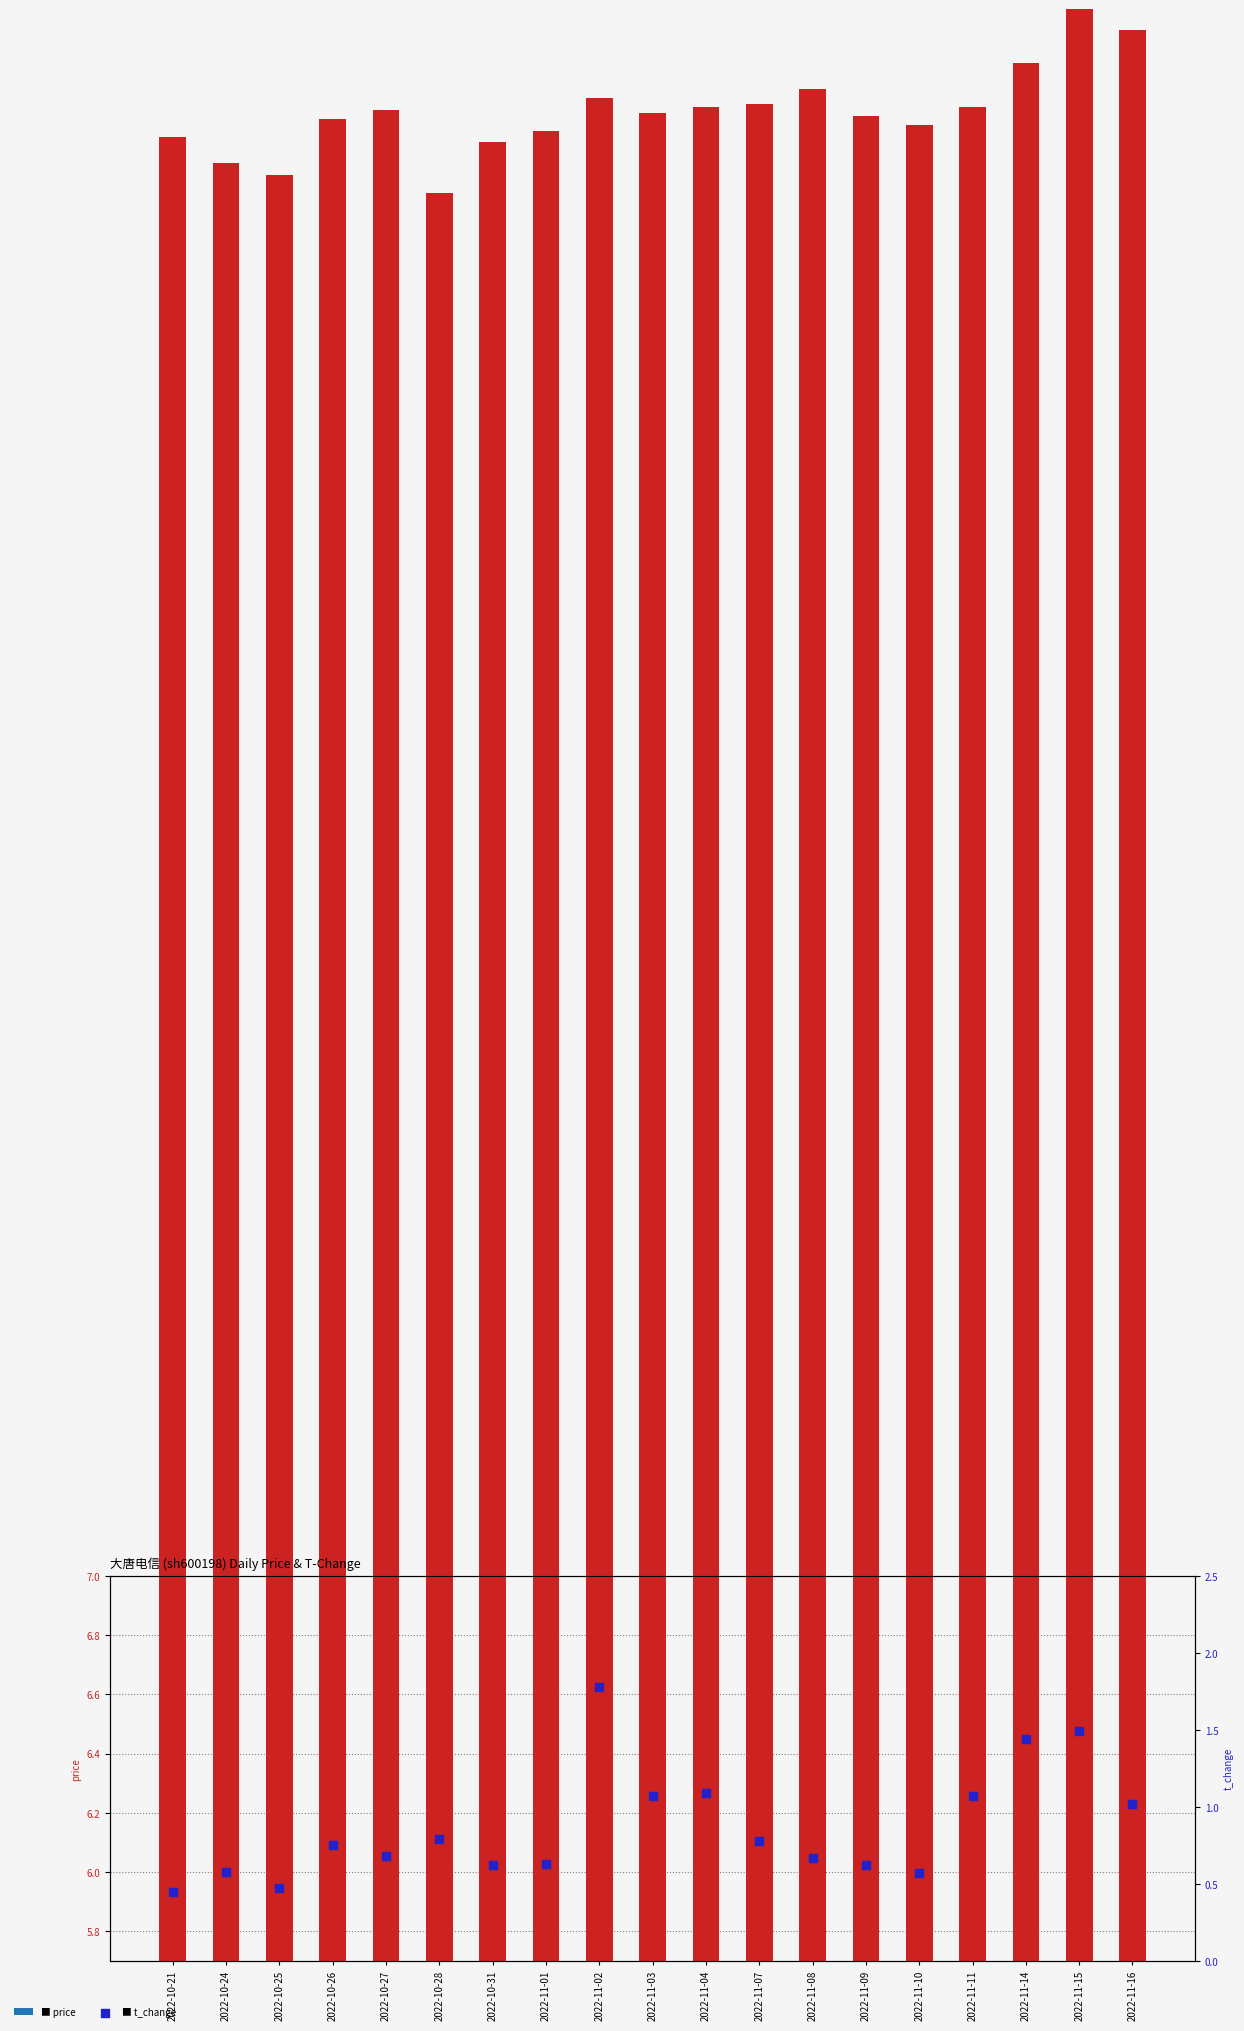

At which category is the sum across all series the highest?

2022-11-15